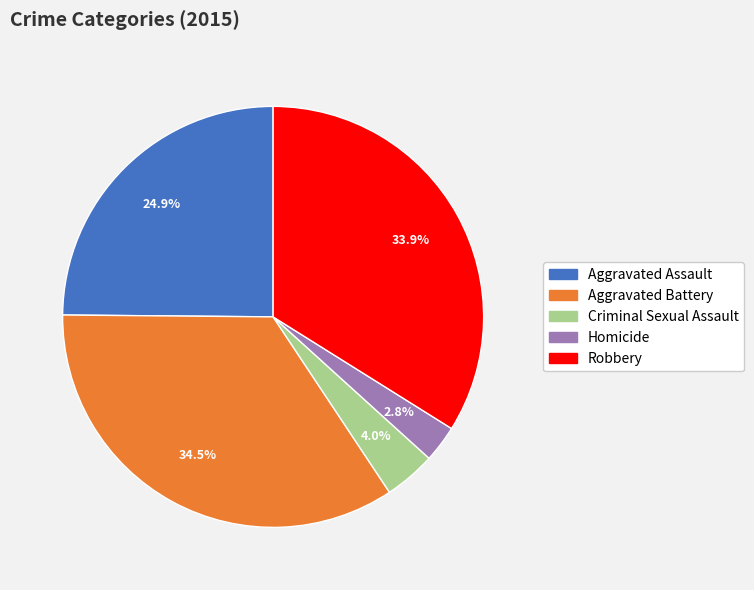

Do Homicide and Robbery together represent more than half of the pie?

No